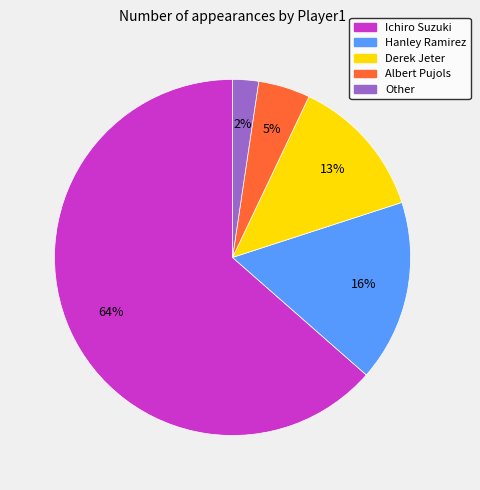

What is the largest slice in the pie chart?

Ichiro Suzuki